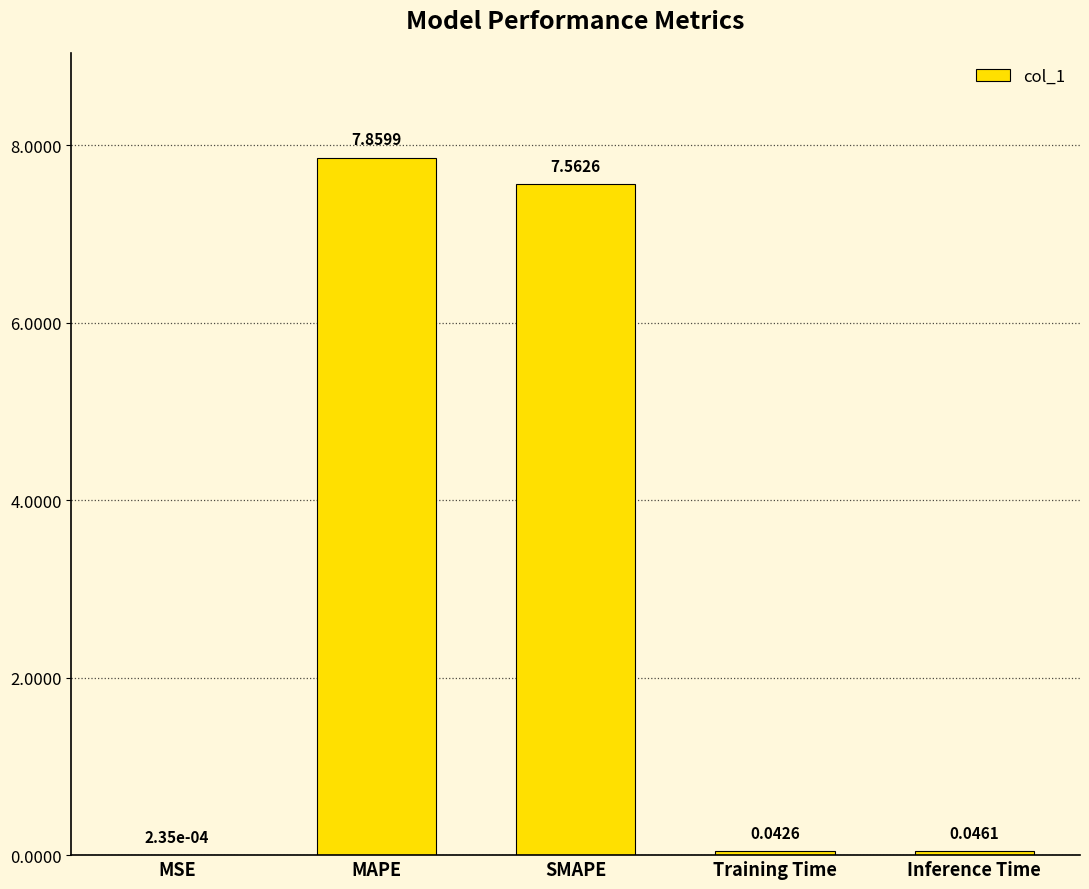

Are the bars grouped side by side (vs. stacked)?

No